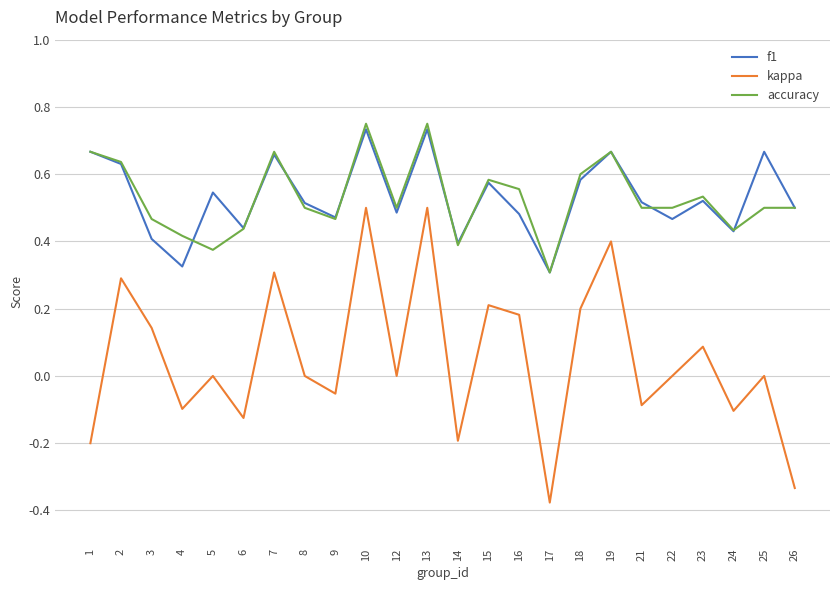

At which label does kappa reach its minimum?

17